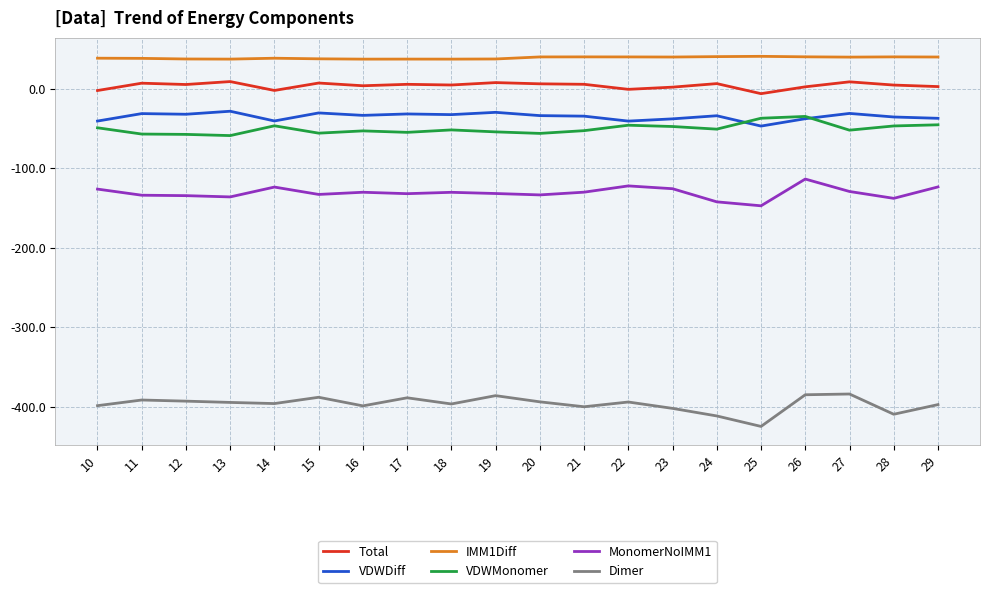

The IMM1Diff series shows 64.4 at 13. True or false?

False